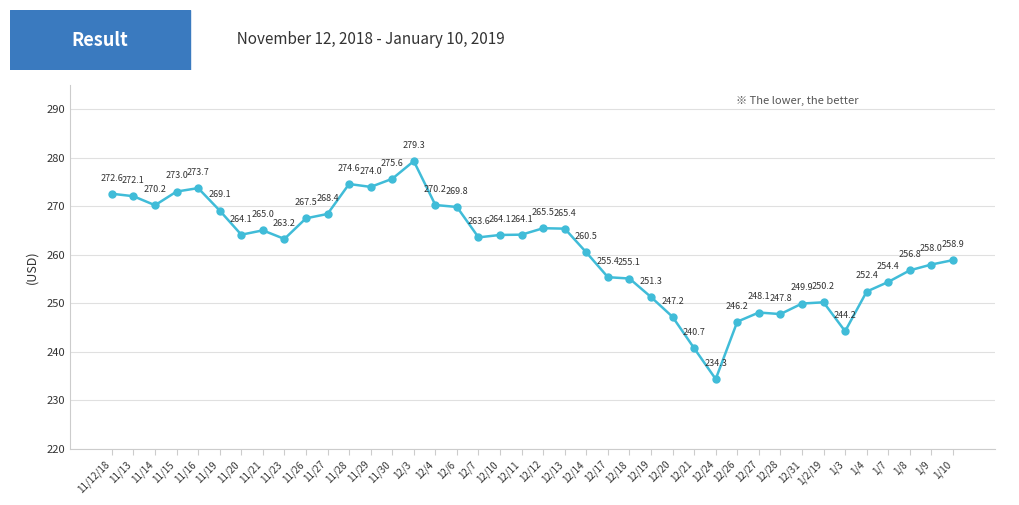

Where does the data first go above 264?

11/12/18